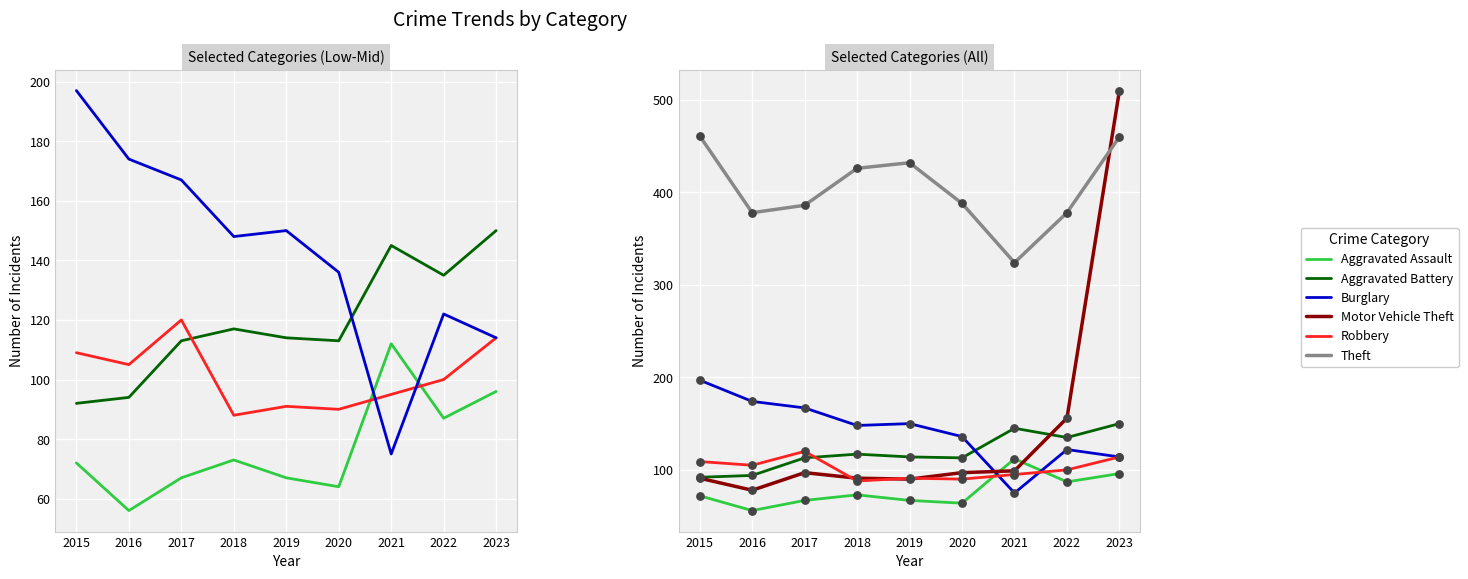

Which series contains the highest Y value?

Motor Vehicle Theft